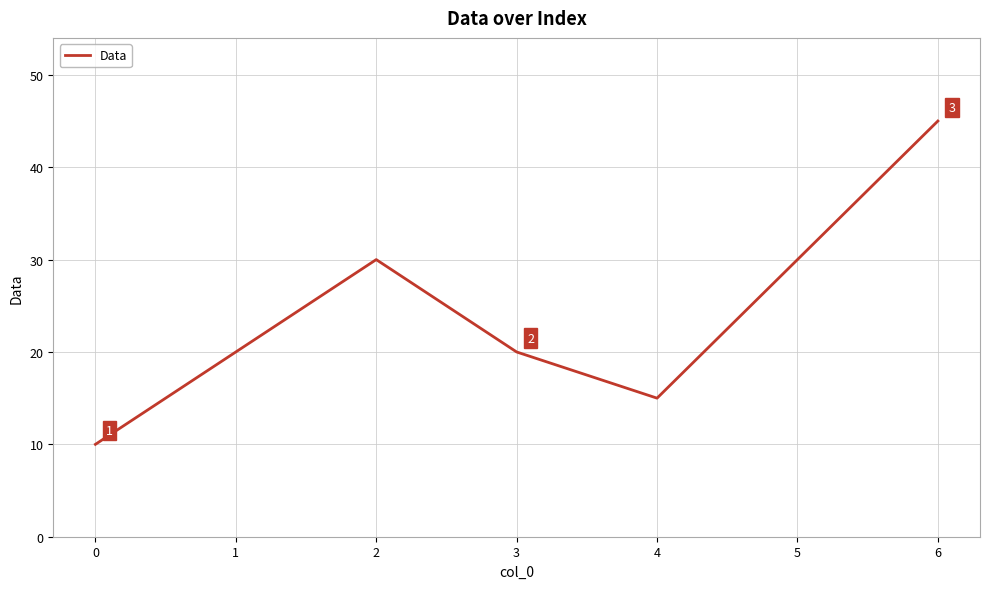

Where is the first local maximum?

2